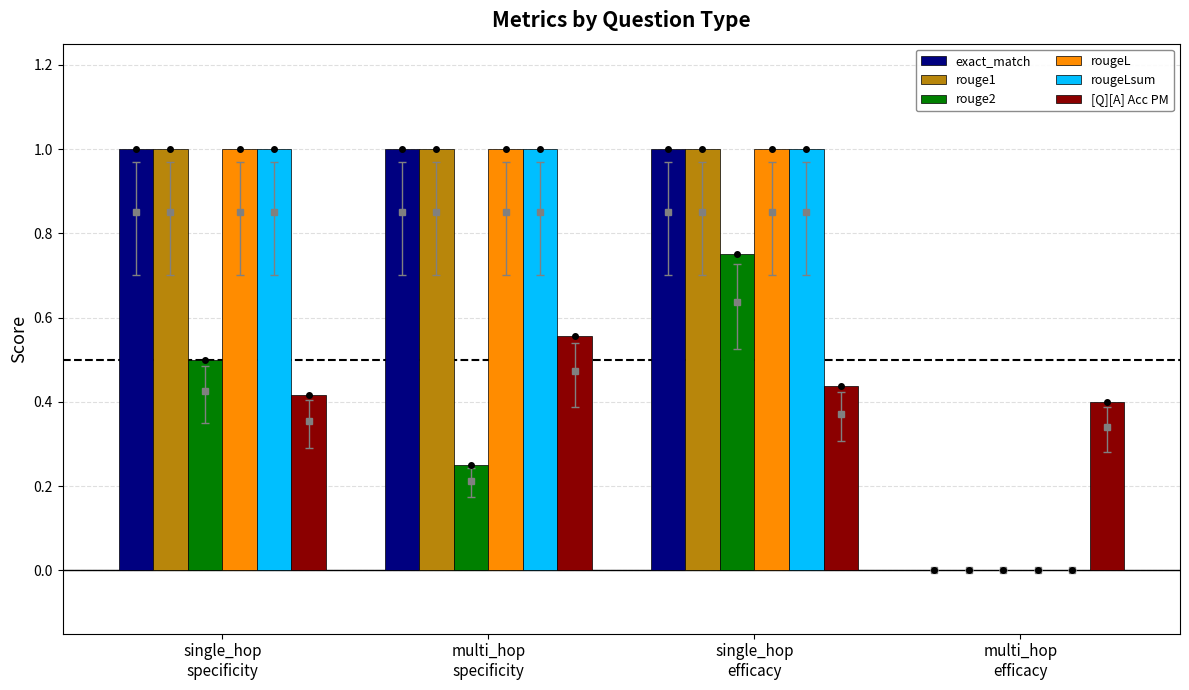

What is the label of the 1st bar from the left?

single_hop
specificity